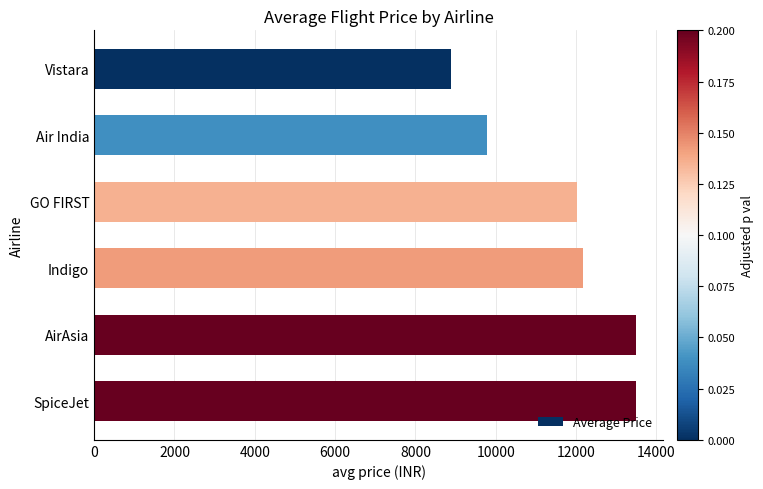

What is the label of the 2nd bar from the bottom?

AirAsia